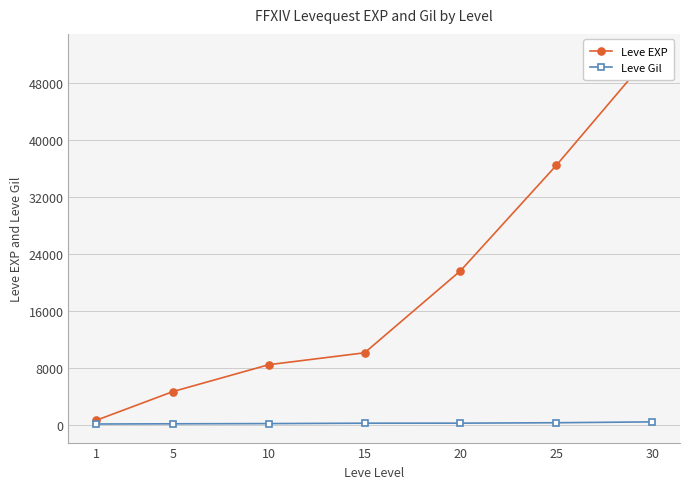

What is the average value of the Leve Gil series?

226